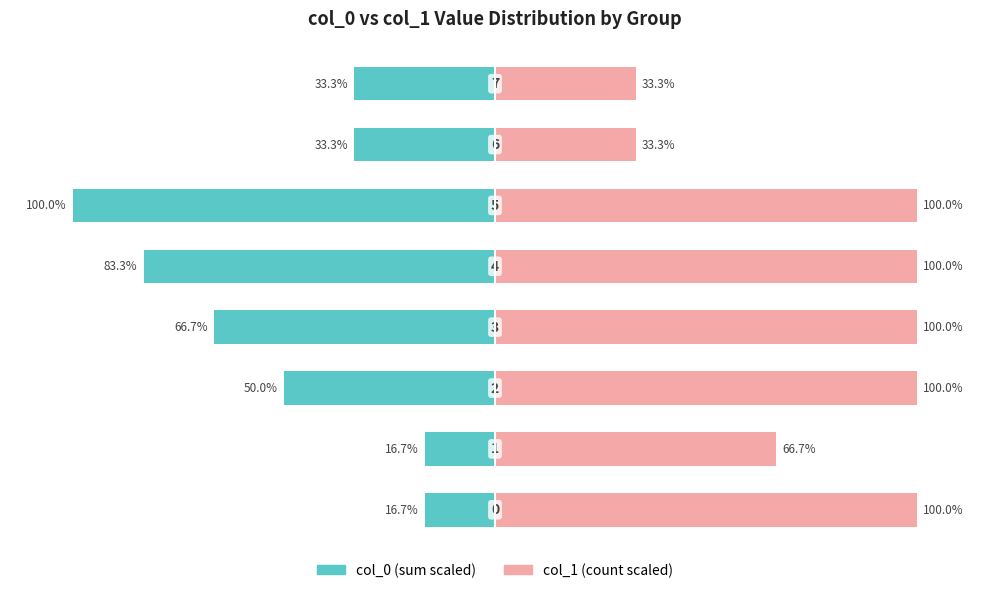

Reading right to left, extract all data points from this chart.

col_0 (sum scaled): -33.3	-33.3	-100.0	-83.3	-66.7	-50.0	-16.7	-16.7
col_1 (count scaled): 33.3	33.3	100.0	100.0	100.0	100.0	66.7	100.0